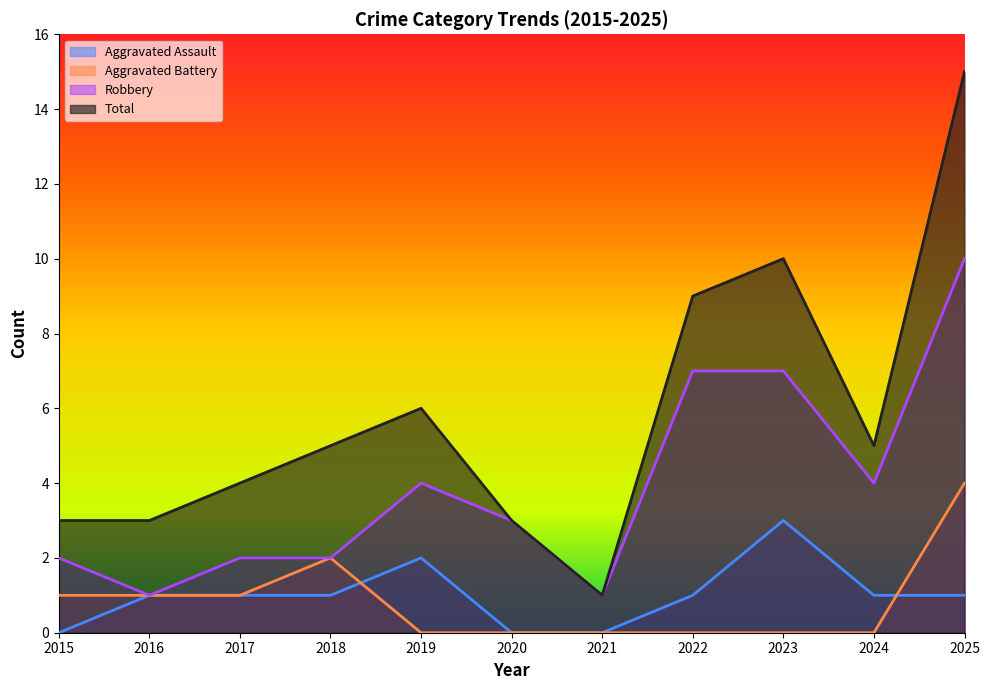

True or false: Total and Robbery intersect in this chart.

False